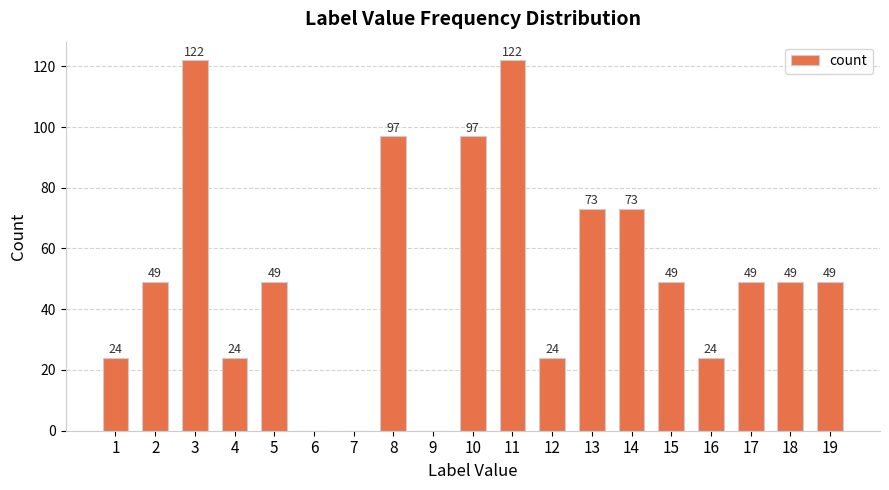

How many data points does each series have?

19